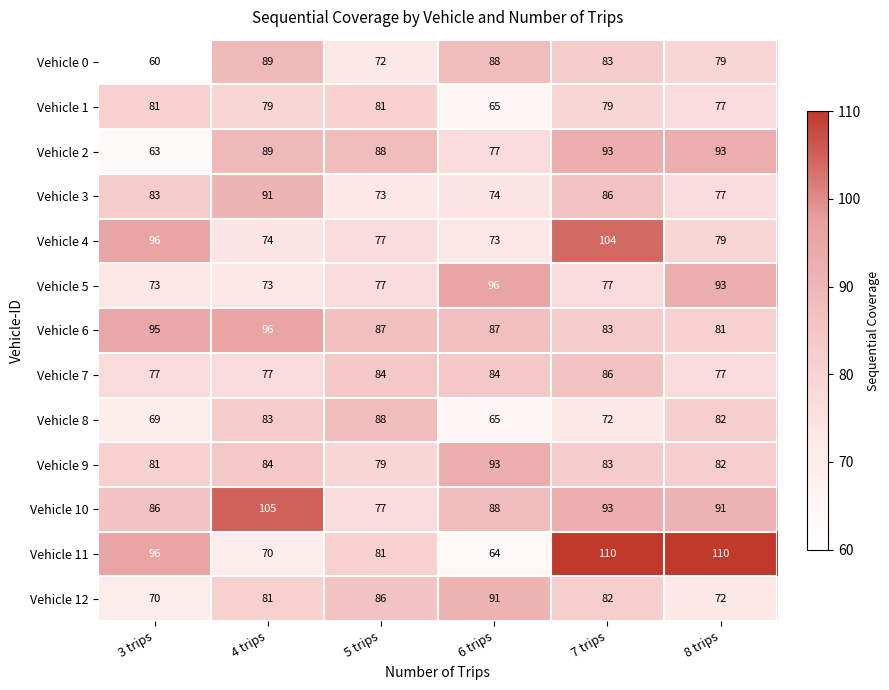

Read the Vehicle 2 value at 6 trips.

77